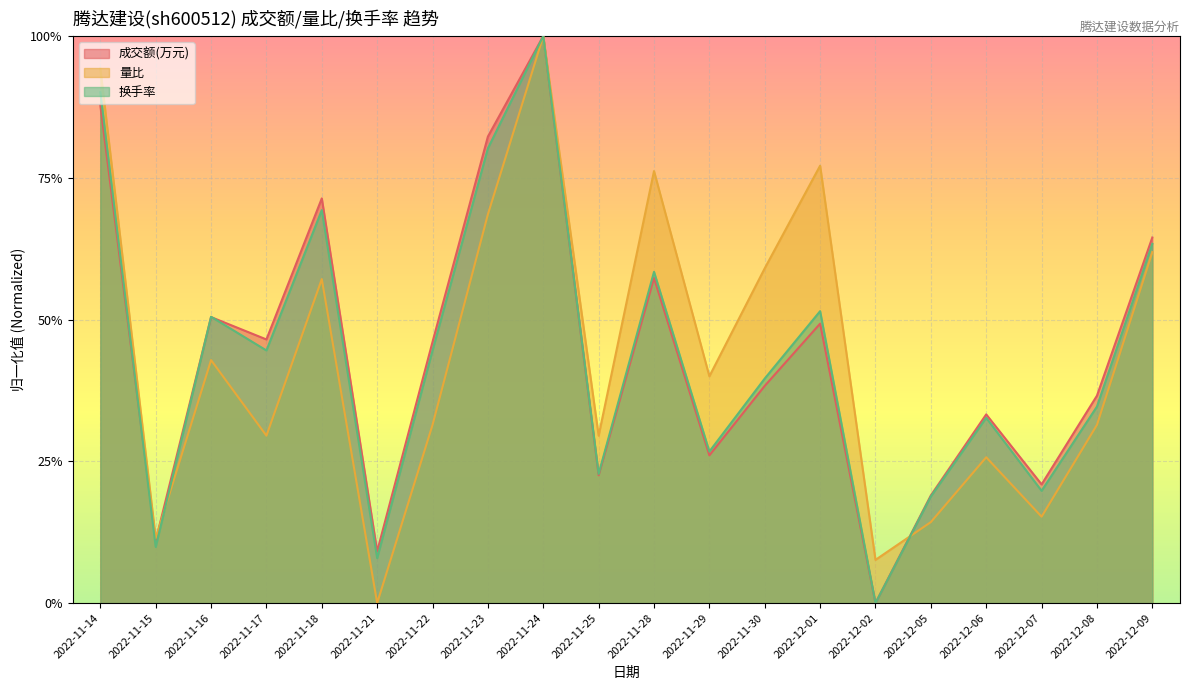

Where is the first local maximum for 成交额(万元)?

2022-11-16